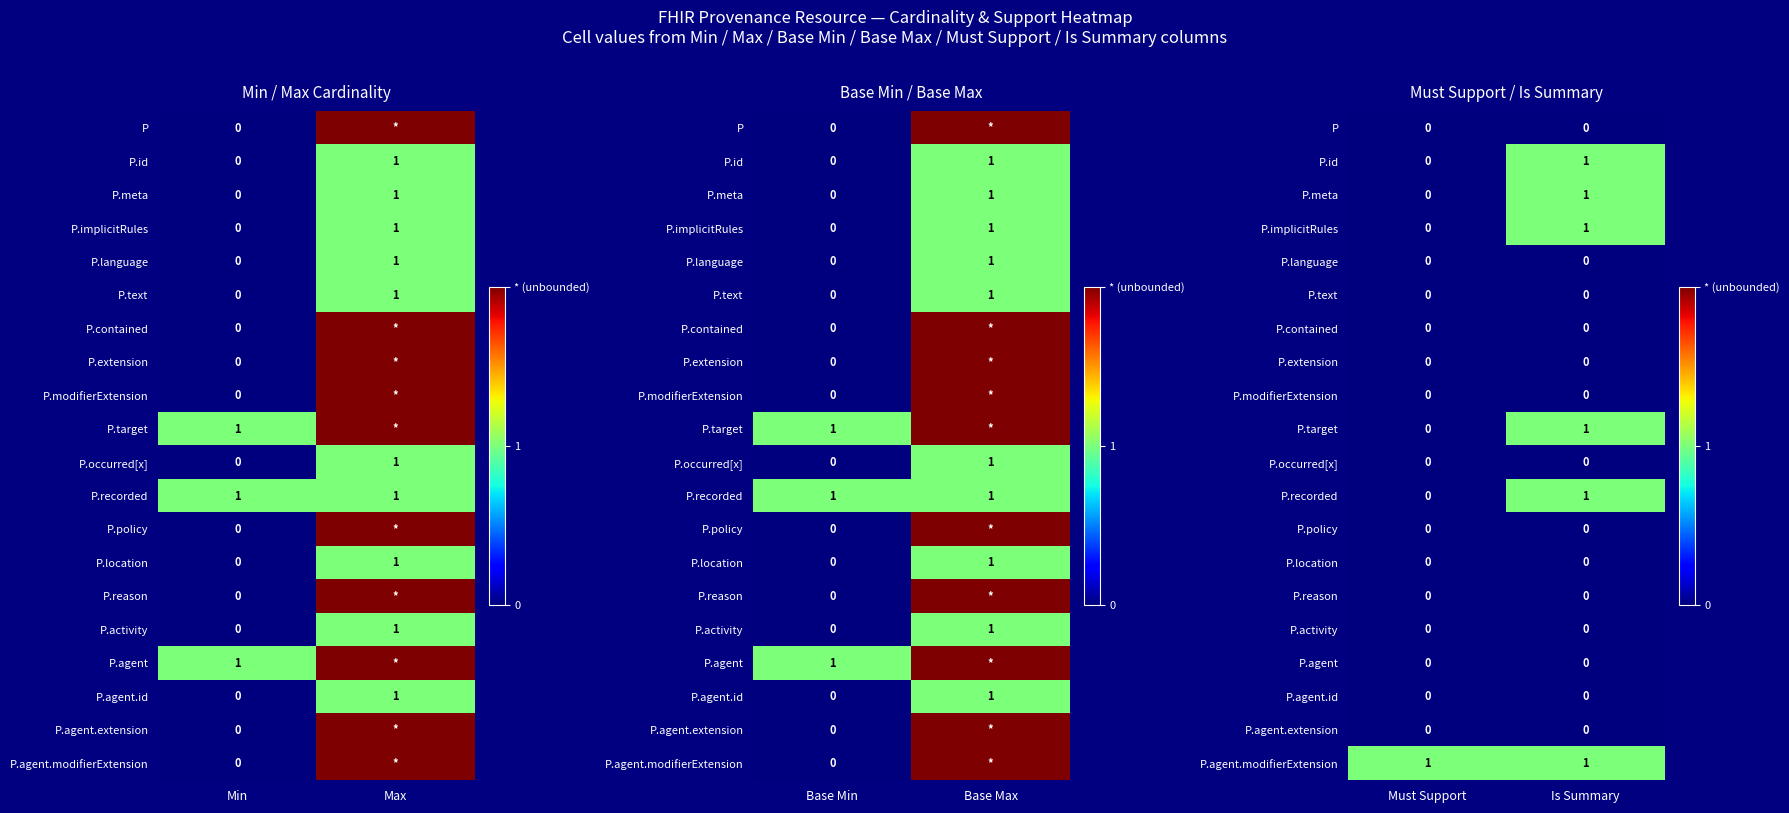

At which category does the chart reach its peak across all series?

Is Summary